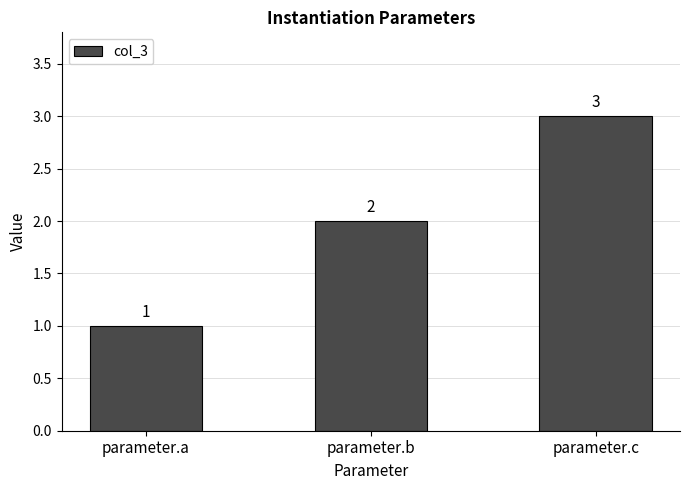

Which label corresponds to the largest value in the chart?

parameter.c